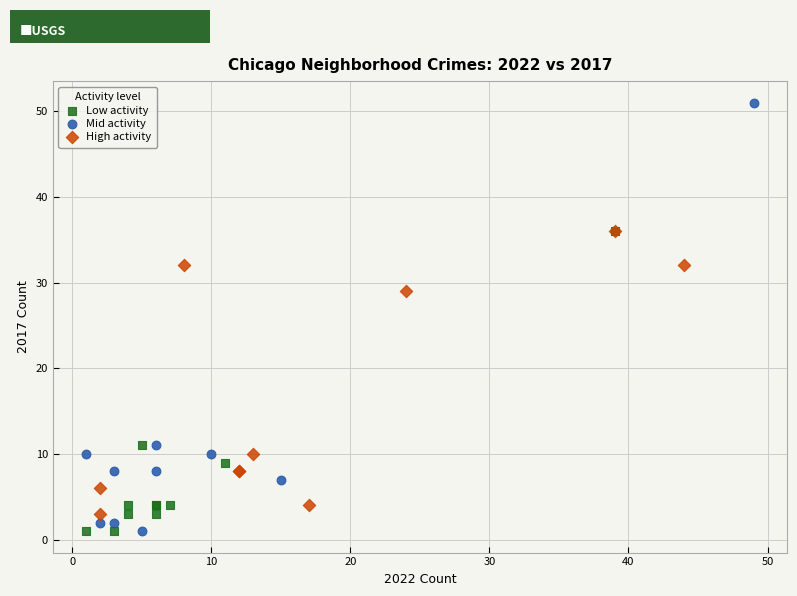

Which series has the widest spread of Y values?

Mid activity